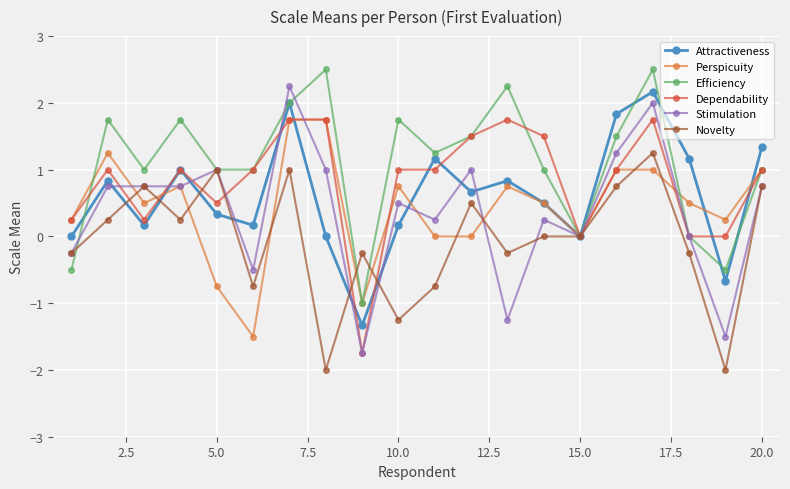

Which series has the widest spread of values?

Stimulation